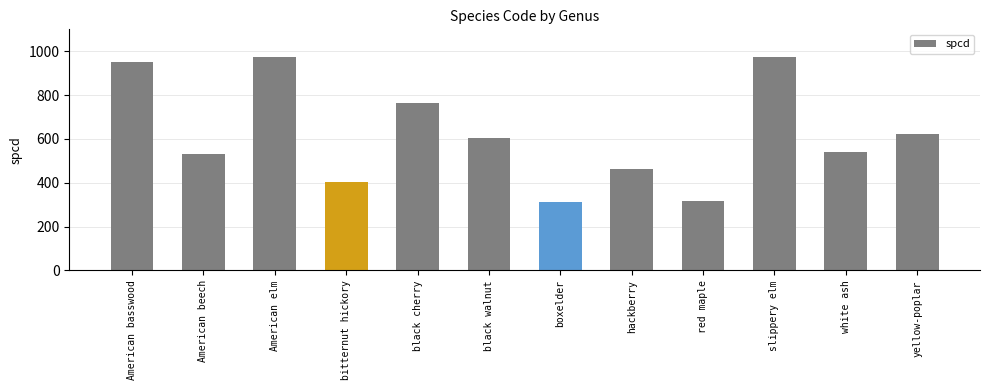

Are the bars grouped side by side (vs. stacked)?

No